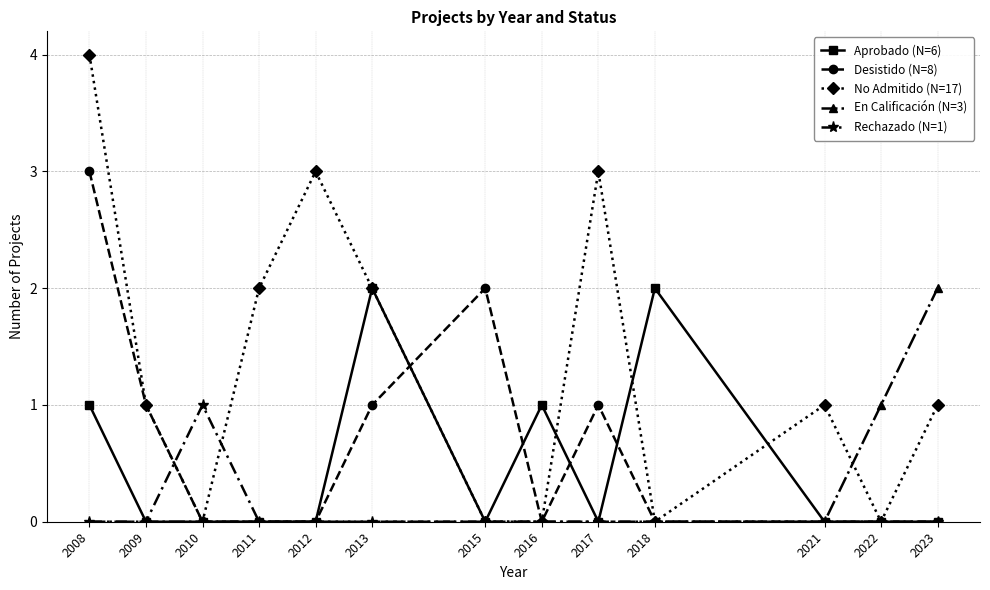

How many distinct data groups are displayed?

5